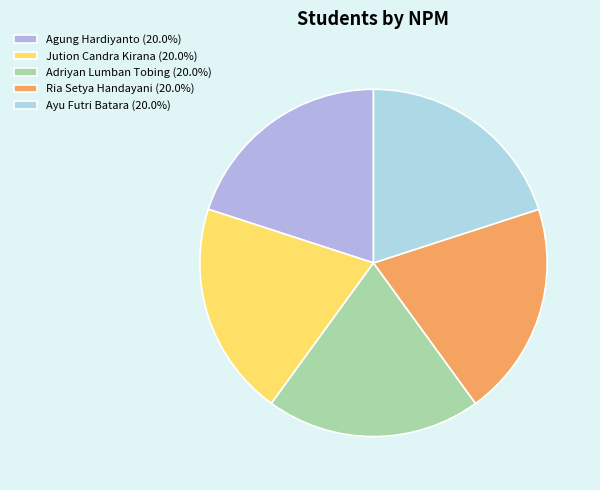

To the nearest percent, what percentage of the pie is Ayu Futri Batara?

20%